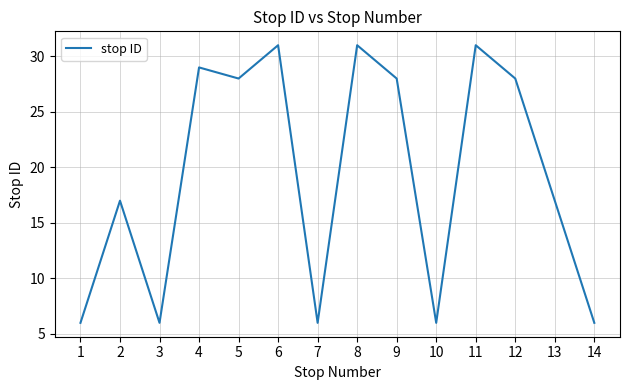

What is the minimum value shown in the chart?

6